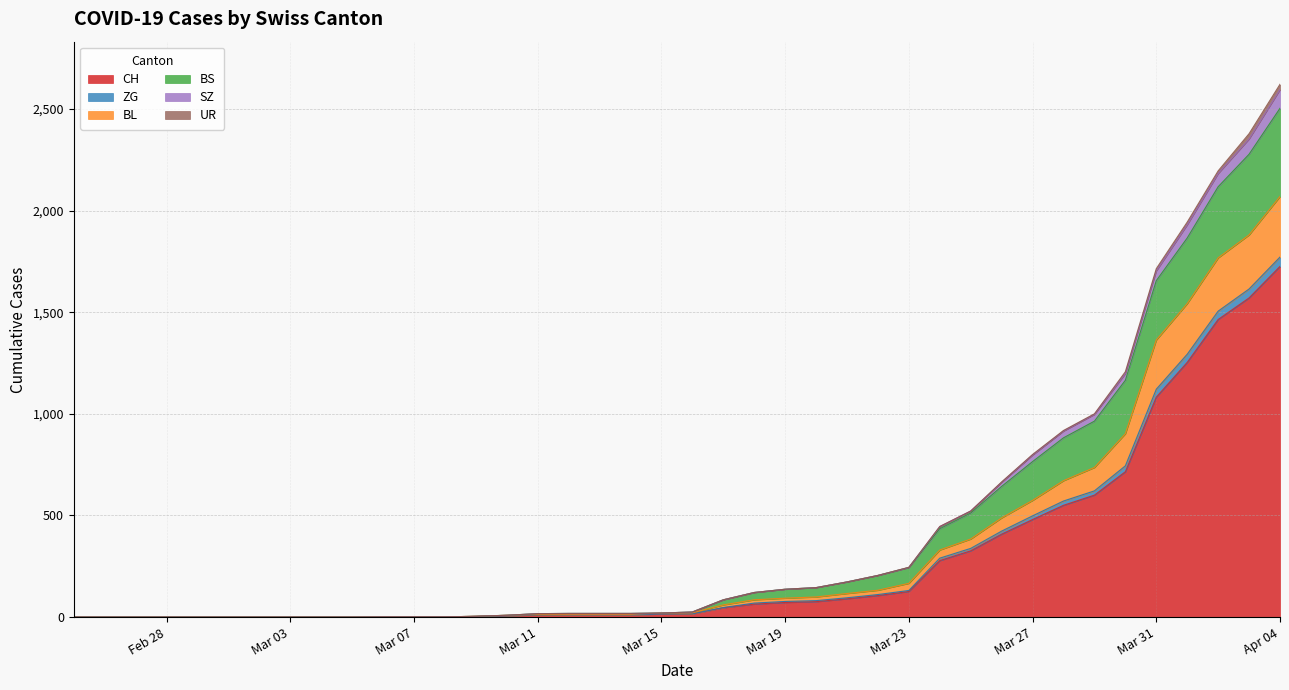

Which category has the highest value in the CH series?

Apr 04